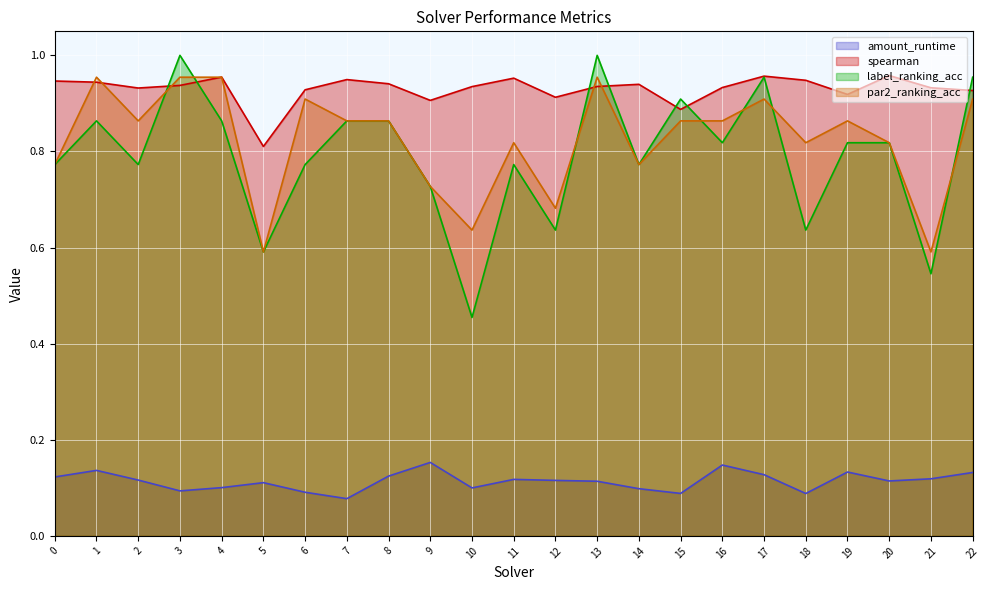

Where is the first local maximum for label_ranking_acc?

1